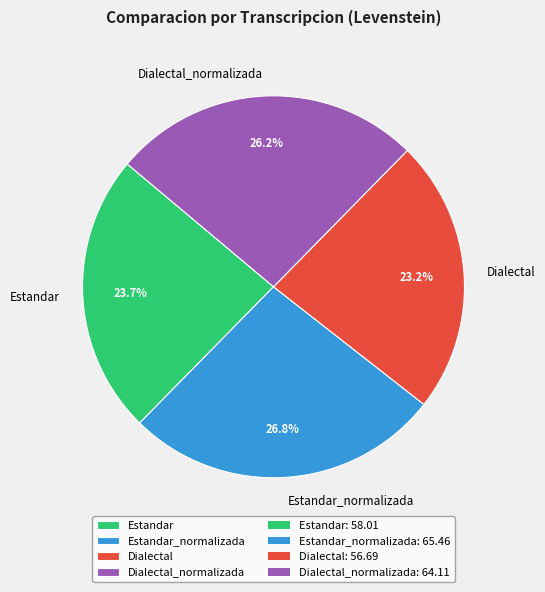

Which slice is the smallest?

Dialectal